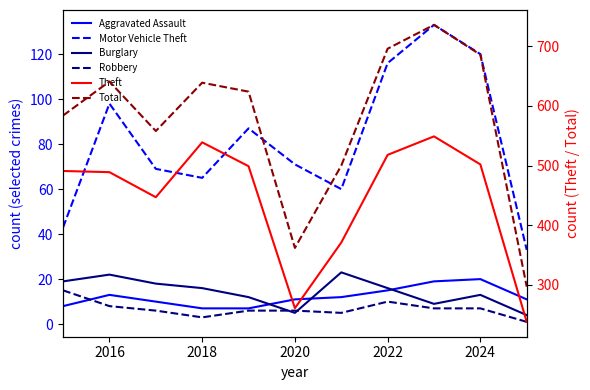

True or false: Total and Motor Vehicle Theft cross at least once.

False